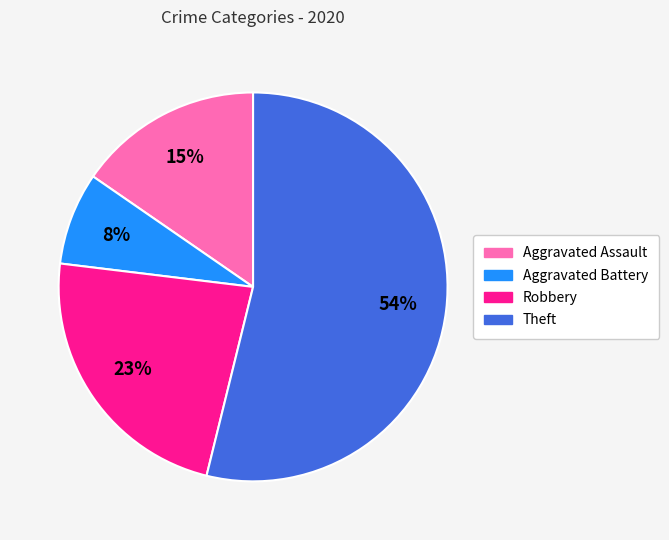

Between Theft and Aggravated Battery, which is larger?

Theft